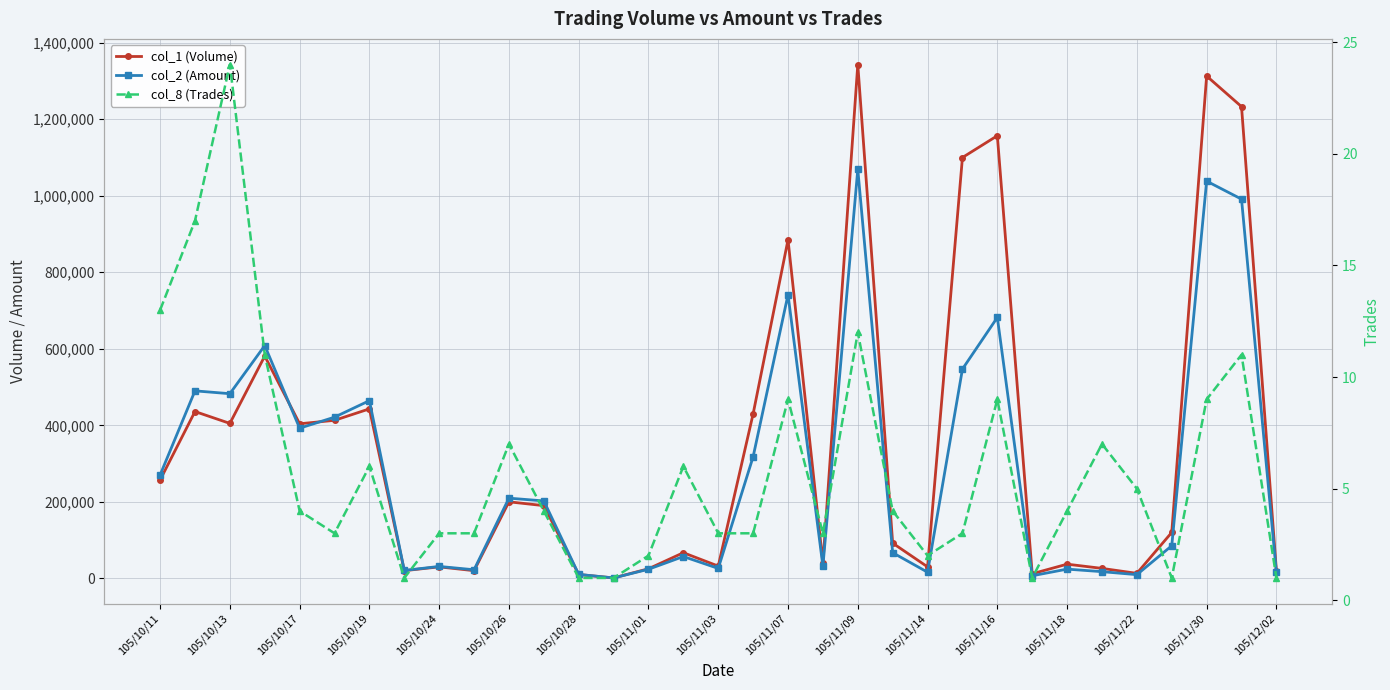

At 105/11/09, list the series in order from smallest to largest.

col_8 (Trades), col_2 (Amount), col_1 (Volume)